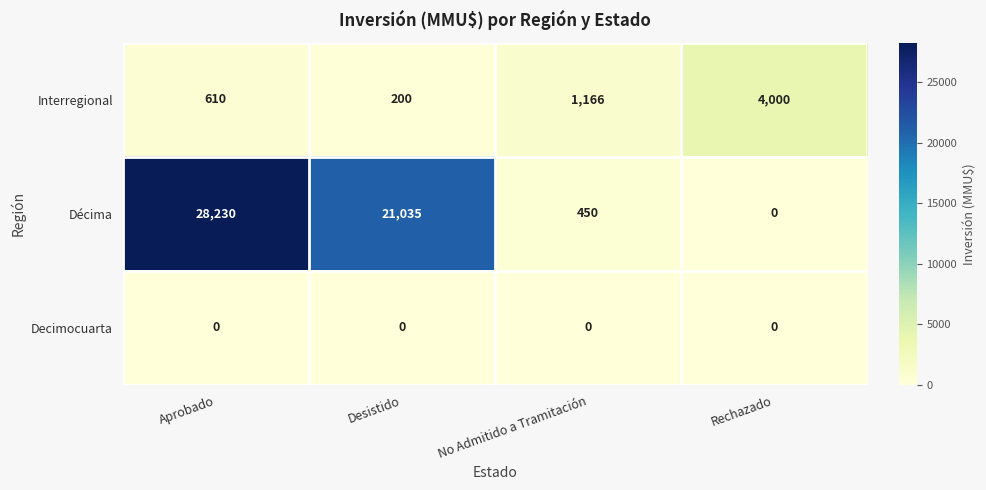

What is the total value across all series at No Admitido a Tramitación?

1616